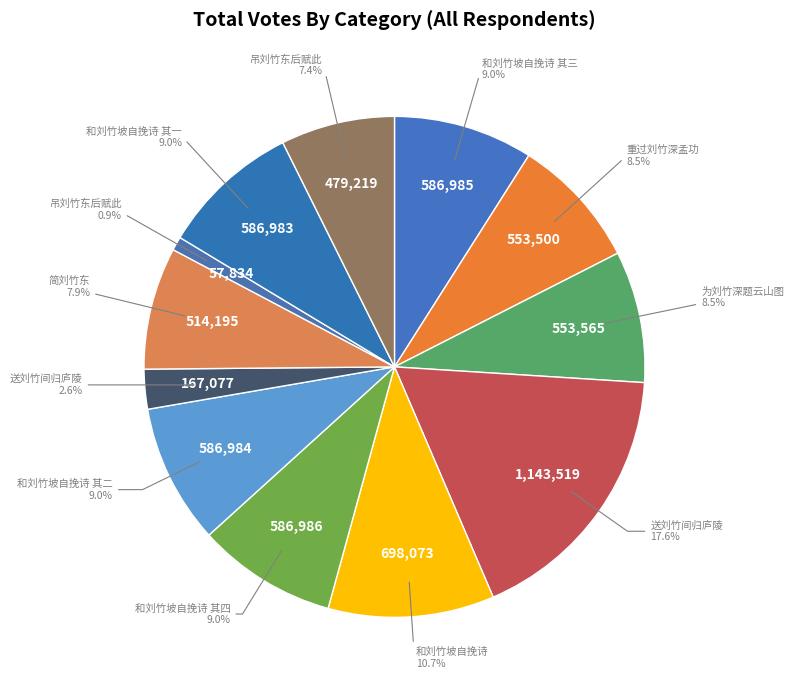

Count the number of slices in the pie.

12